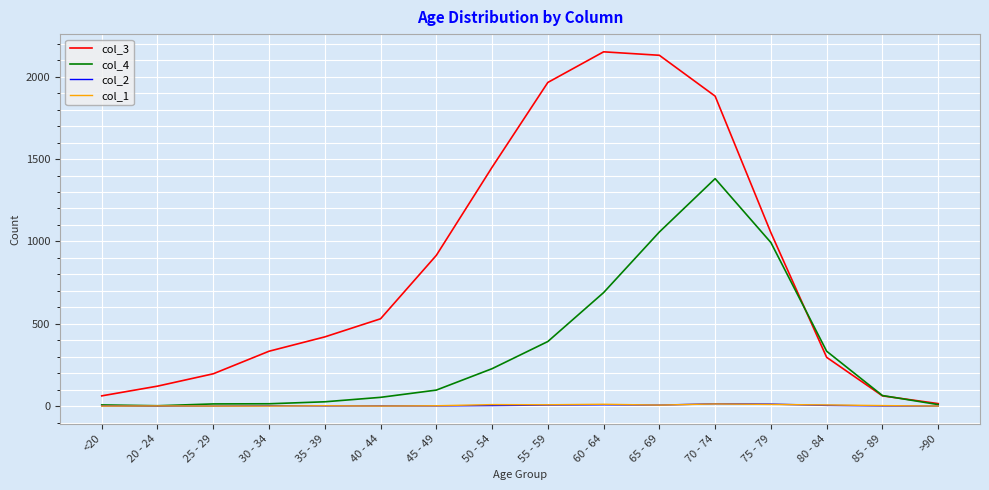

Which series has the largest range (max minus min)?

col_3